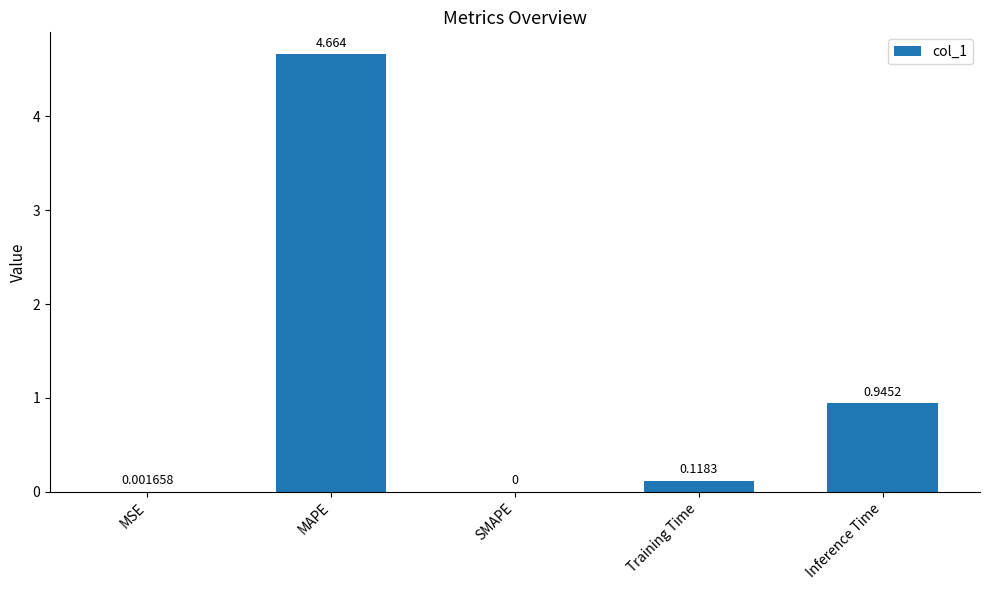

What is the sum of all values?

5.7